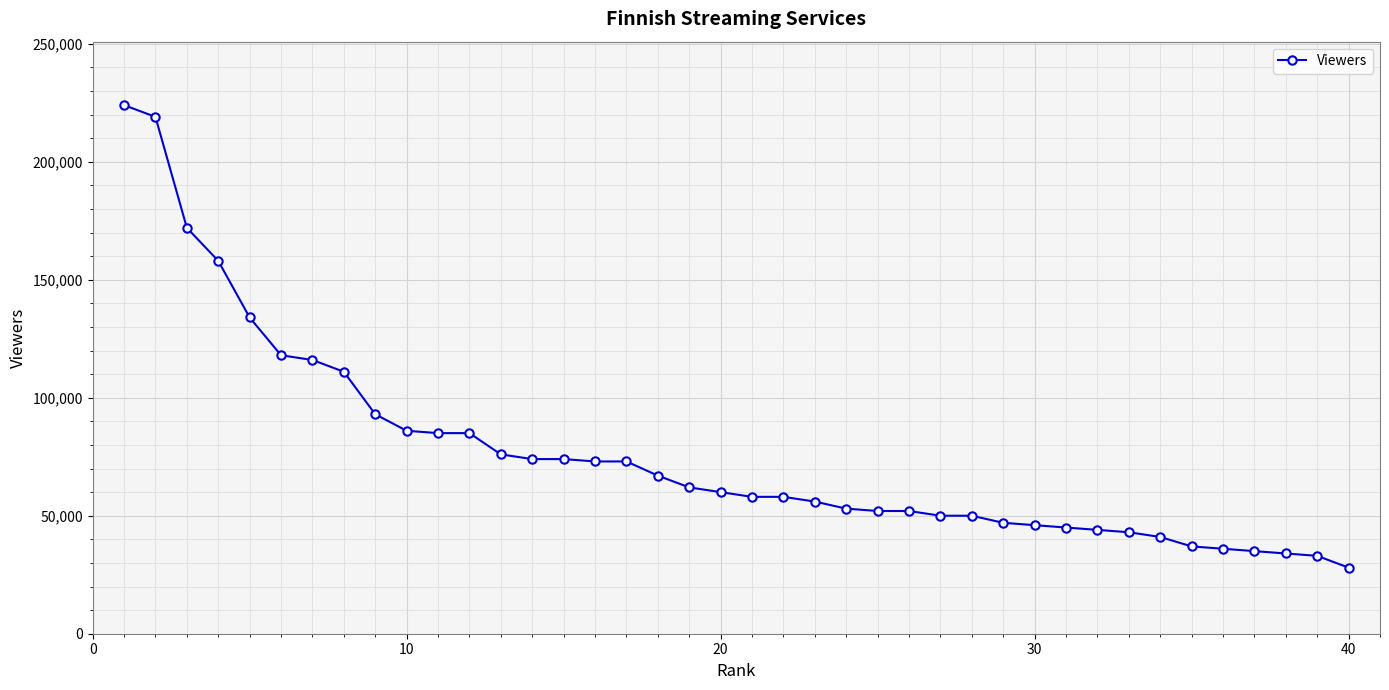

What is the sum of all values?

3058000